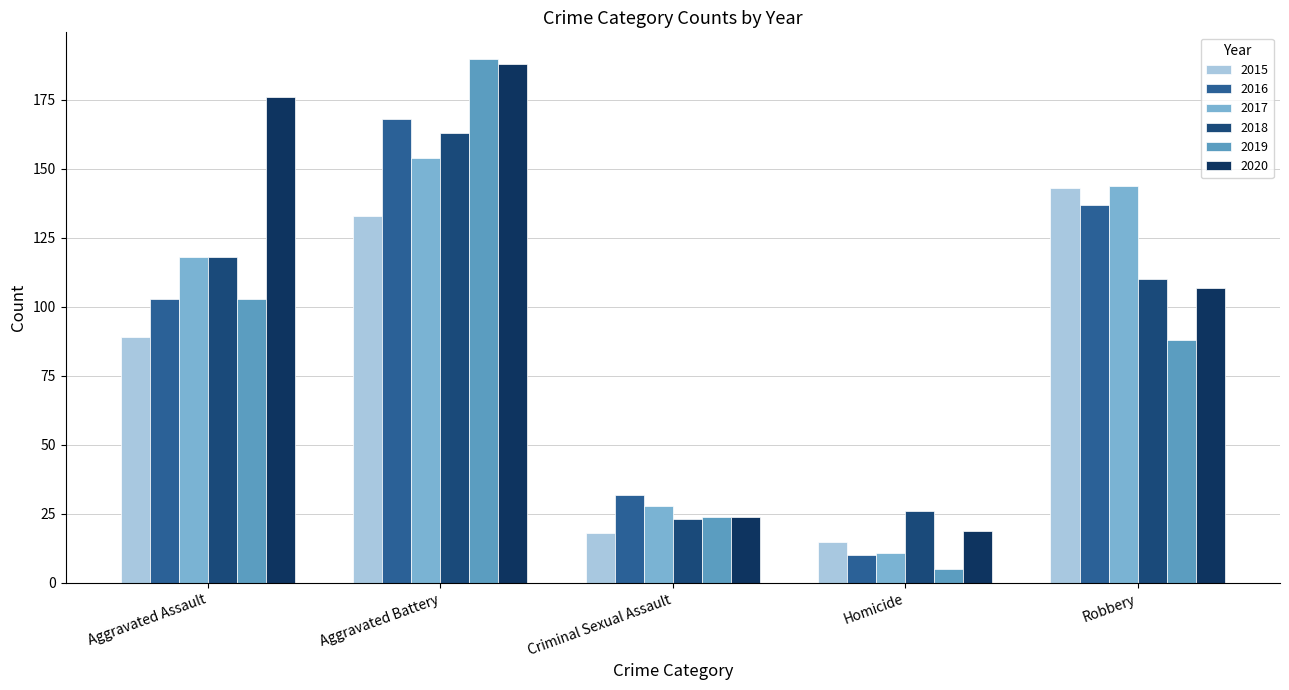

Count the number of data series in this chart.

6